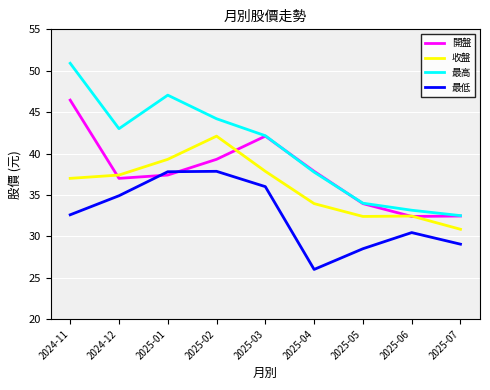

True or false: 最低 and 最高 cross at least once.

False